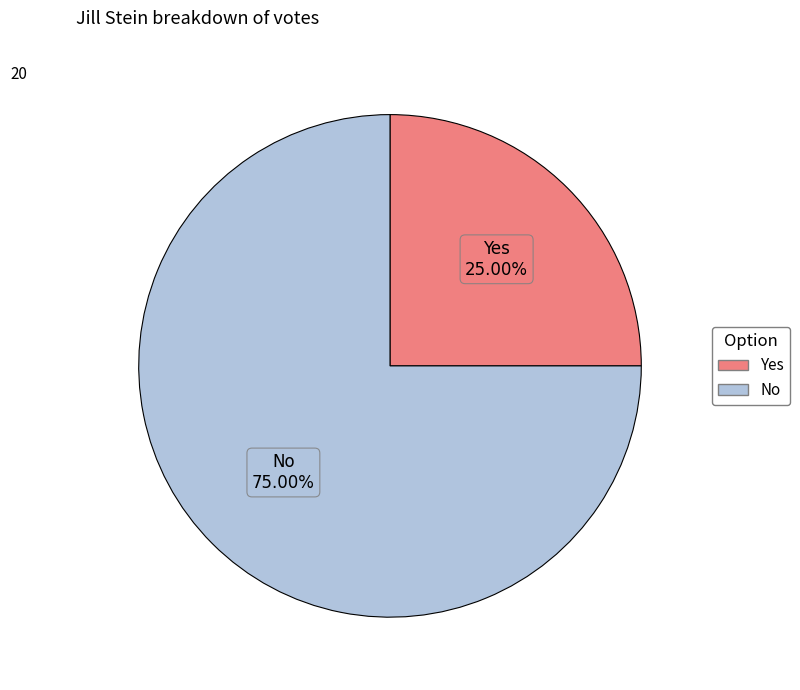

Approximately how many times larger is the value at No compared to Yes?

3.0